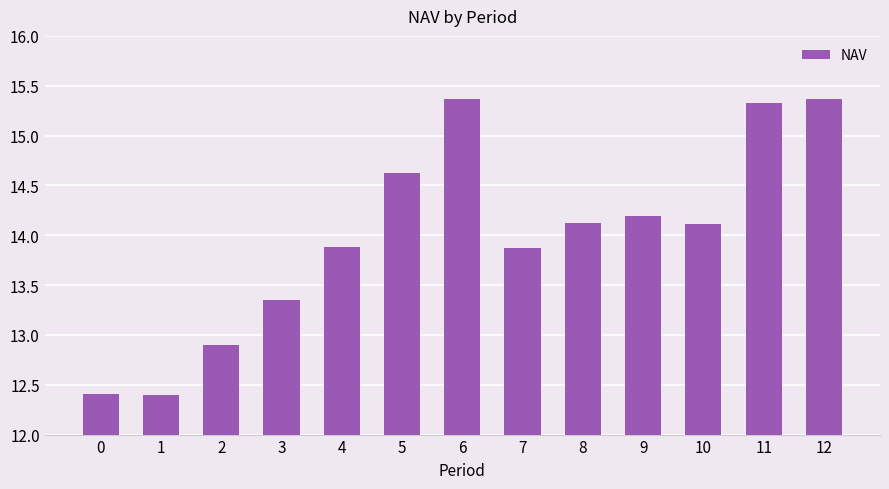

What is the sum of all values?

181.9